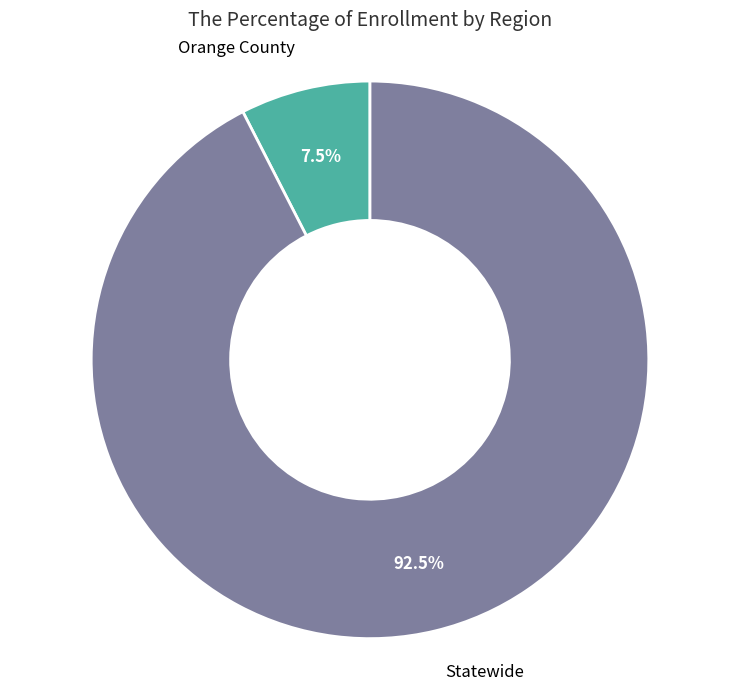

How many segments does this pie chart have?

2